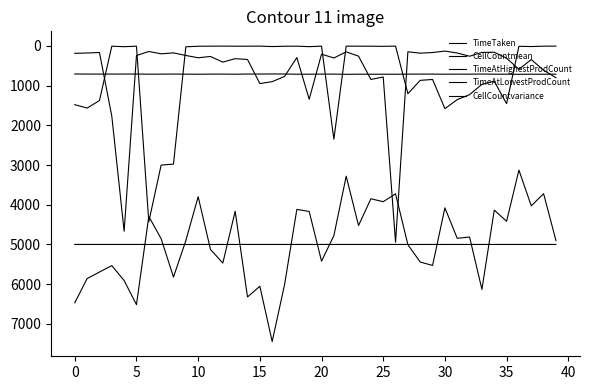

At which label is TimeTaken closest to 5000?

14